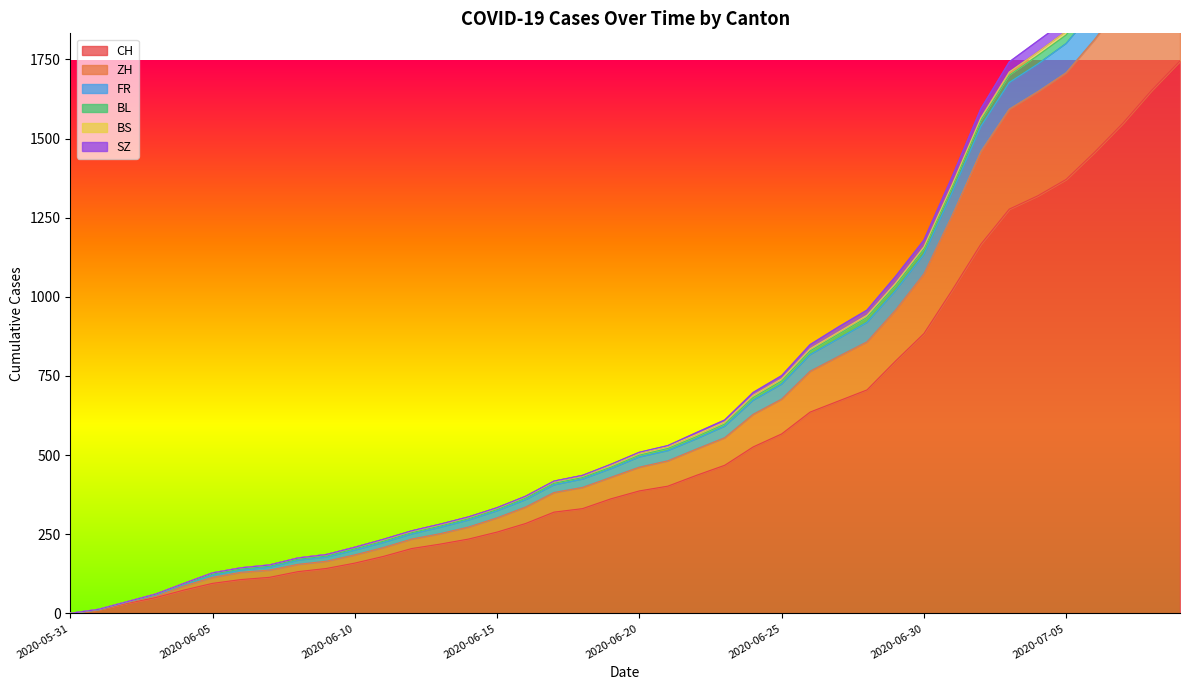

At how many categories does at least one series exceed 471?

20